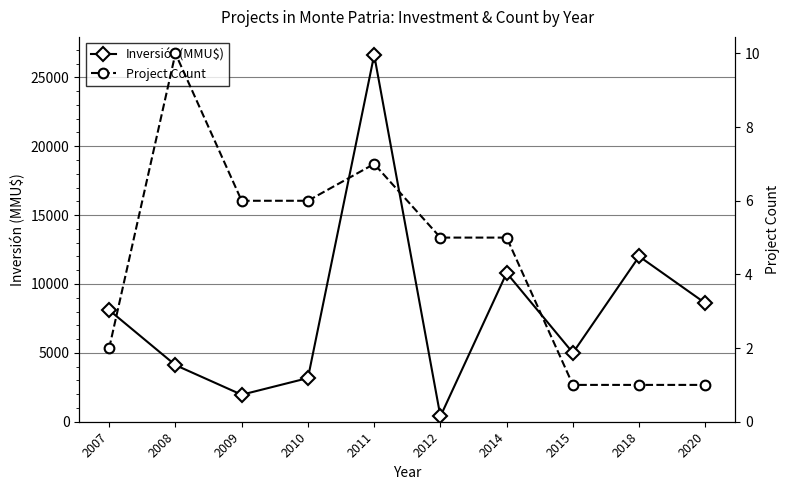

What is the average value of the Inversión(MMU$) series?

8075